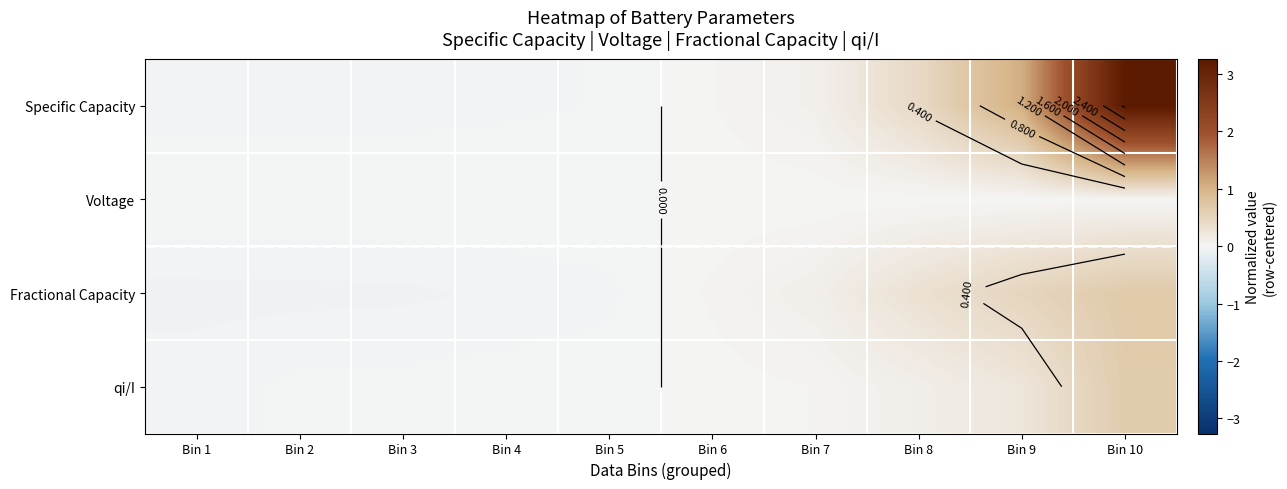

What is the minimum value shown in the chart?

-0.1